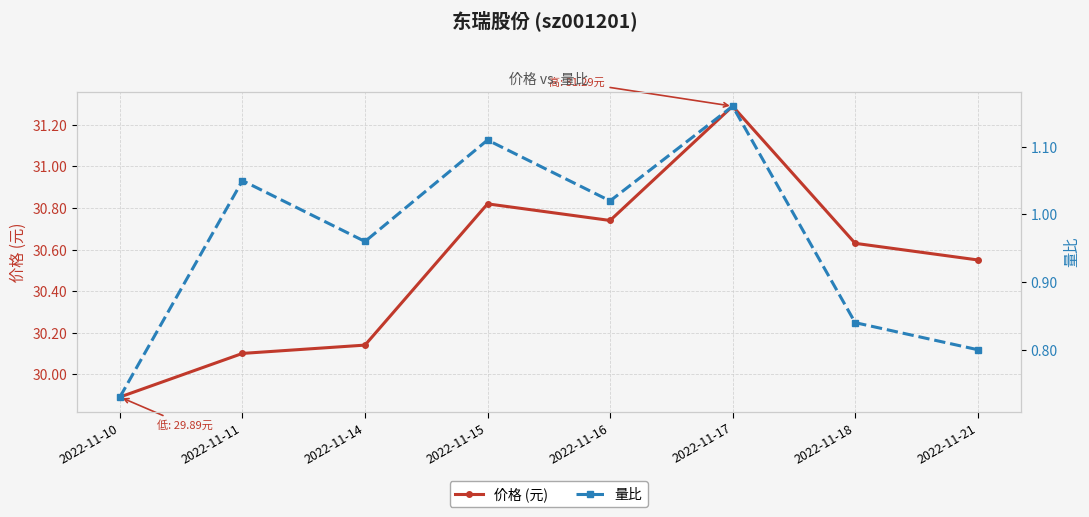

Which series has the largest total across all categories?

价格 (元)